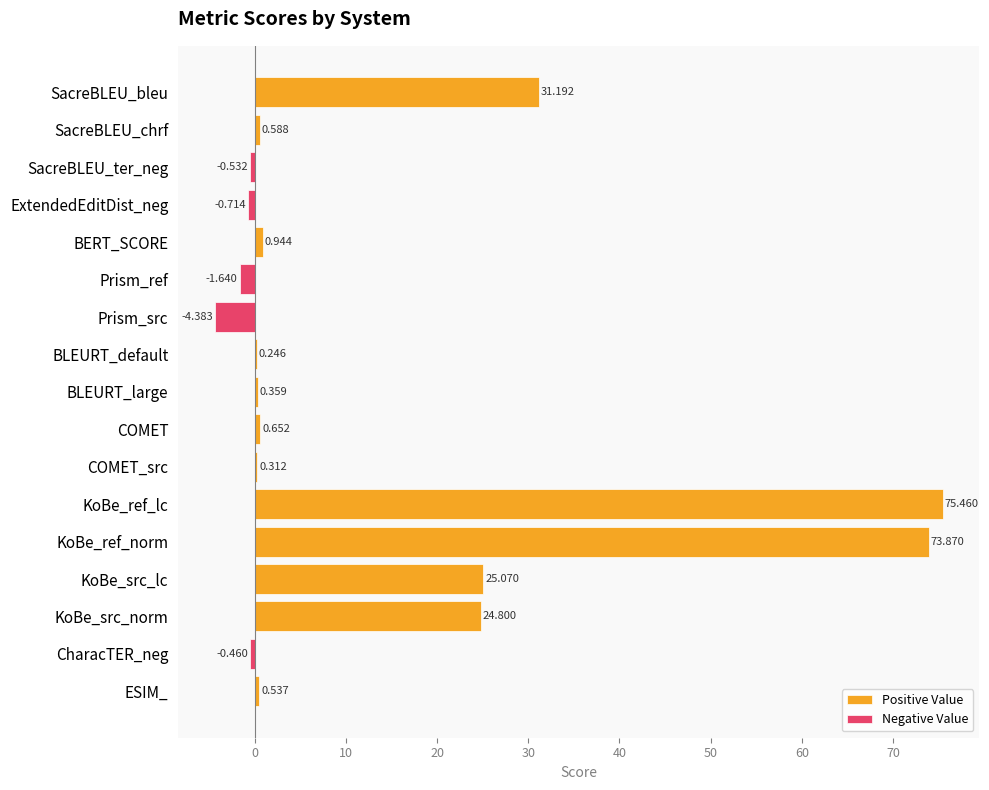

Is it true that the value at KoBe_src_norm is 24.8?

True